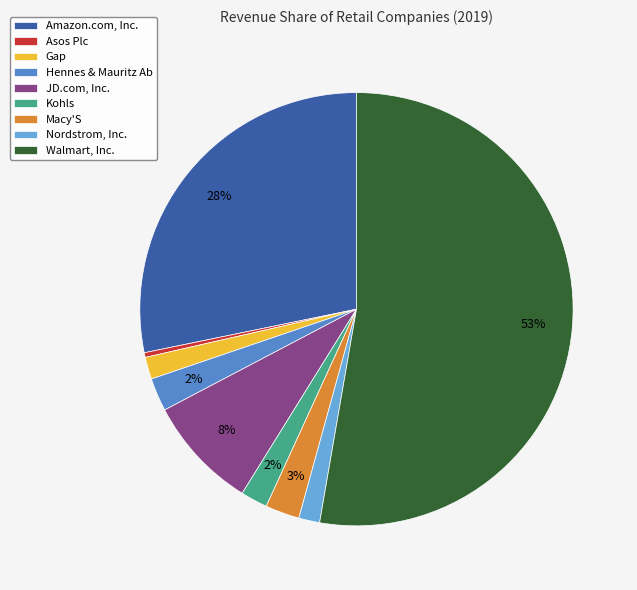

Approximately how many times larger is the value at Amazon.com, Inc. compared to Asos Plc?

80.3